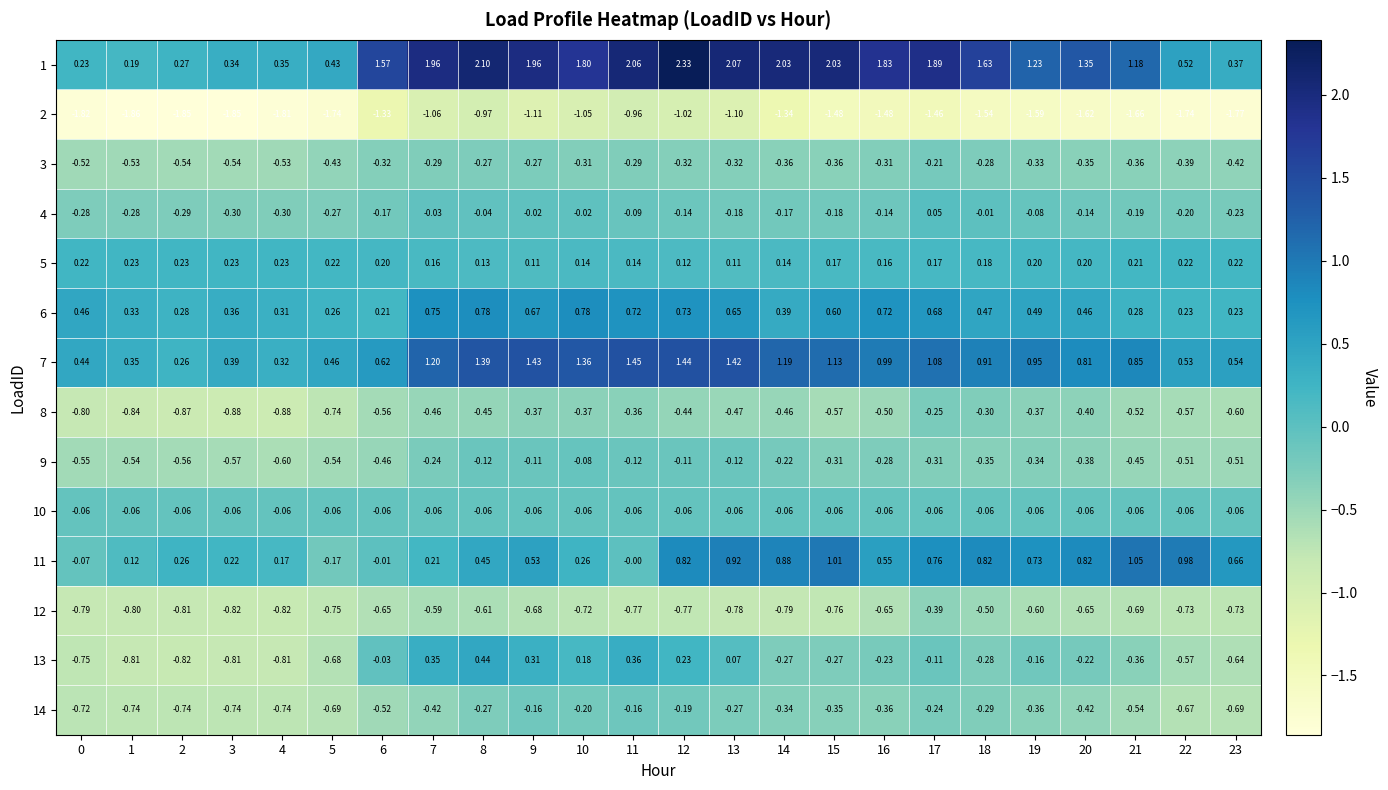

What is the difference between the highest and lowest values at 9?

3.1